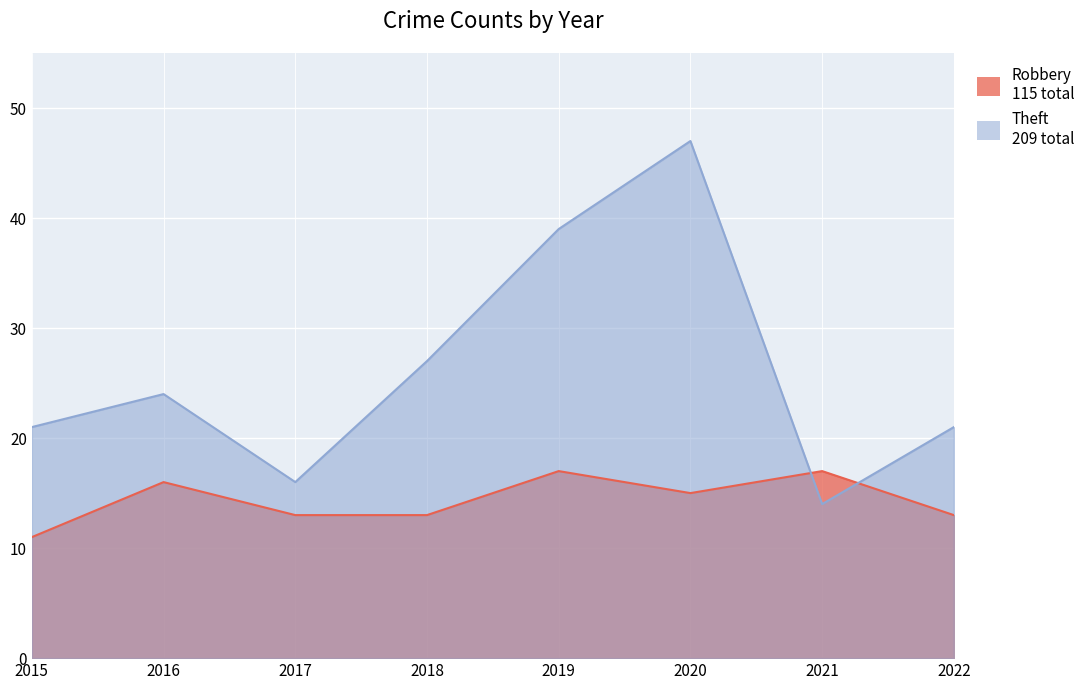

What is the value of the Robbery point at the 6th from the left?

15